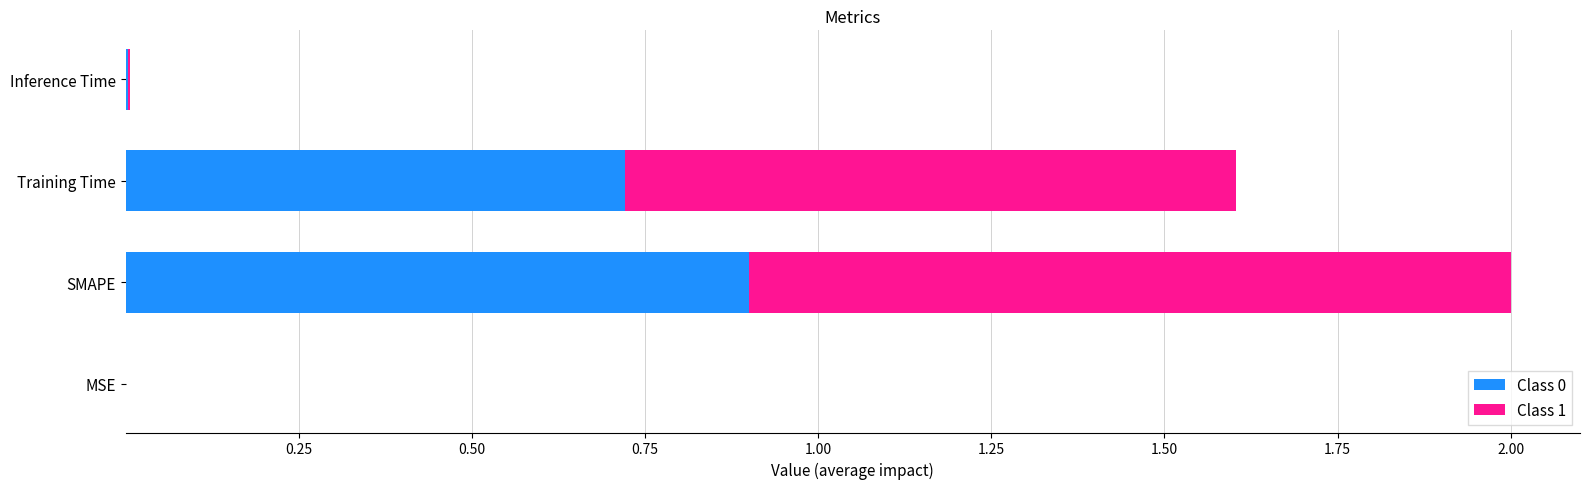

What is the total value across all series at Training Time?

1.6